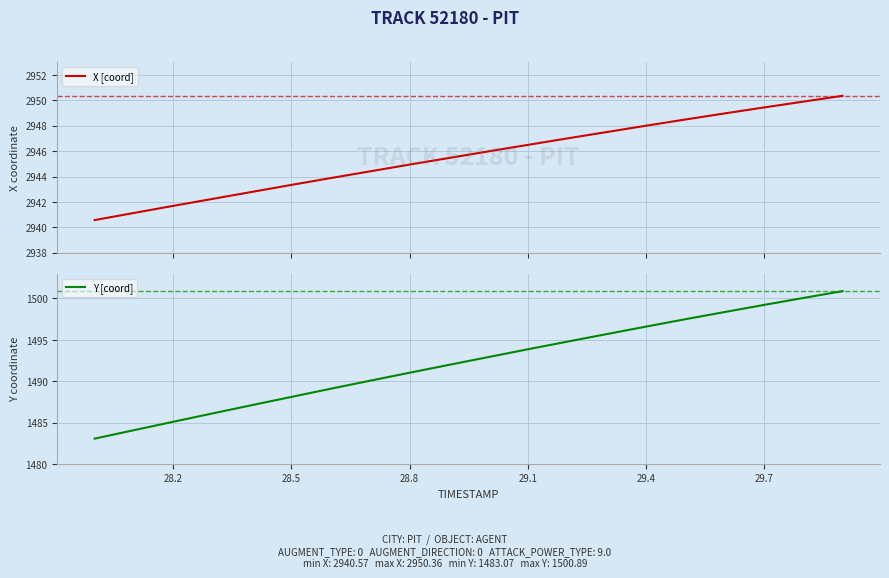

Reading left to right, extract all data points from this chart.

X [coord]: 2940.6	2941.1	2941.7	2942.2	2942.8	2943.3	2943.9	2944.4	2944.9	2945.5	2946.0	2946.5	2947.0	2947.5	2948.0	2948.5	2949.0	2949.4	2949.9	2950.4
Y [coord]: 1483.1	1484.1	1485.1	1486.1	1487.1	1488.1	1489.1	1490.1	1491.0	1492.0	1492.9	1493.9	1494.8	1495.7	1496.6	1497.5	1498.4	1499.2	1500.1	1500.9